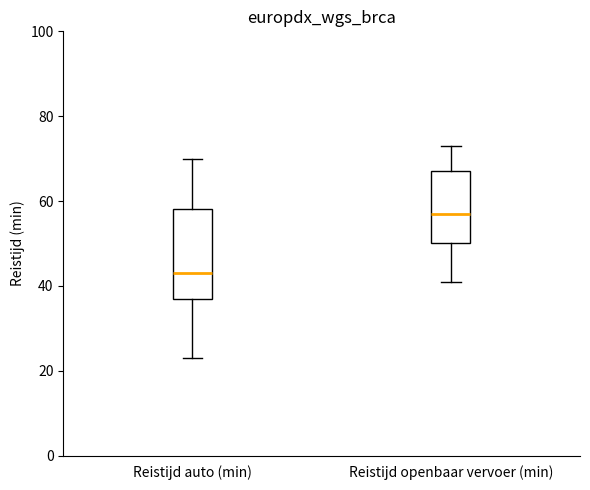

Where does the upper whisker of the box for Reistijd openbaar vervoer (min) end on the y-axis? The values are not printed on the chart, so give them approximately, as read against the axis.

74